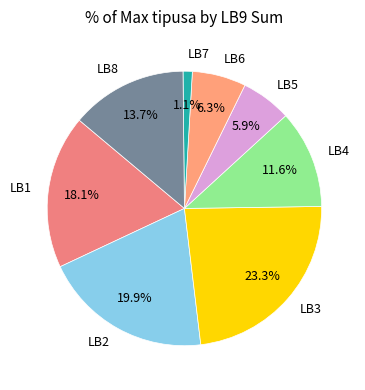

Does LB7 represent more than half of the total?

No